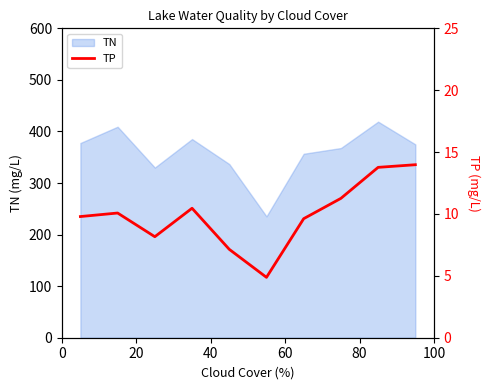

How many categories are shown in the chart?

10